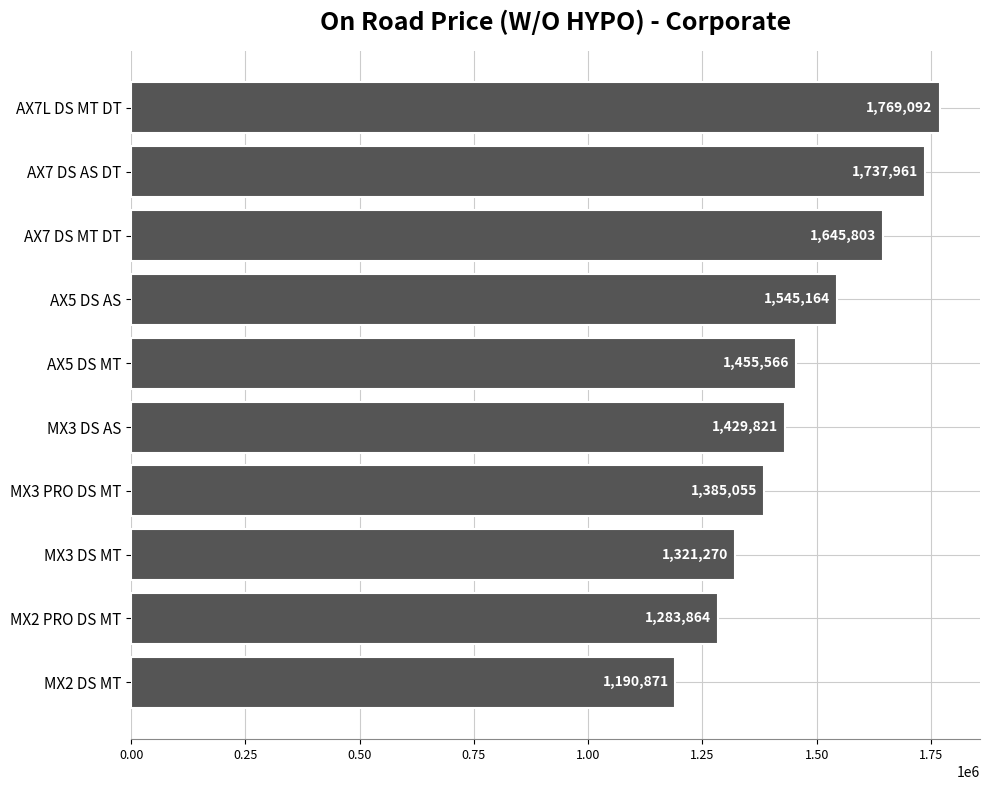

What is the ratio of the value at MX2 PRO DS MT to the value at AX7 DS AS DT?

0.7